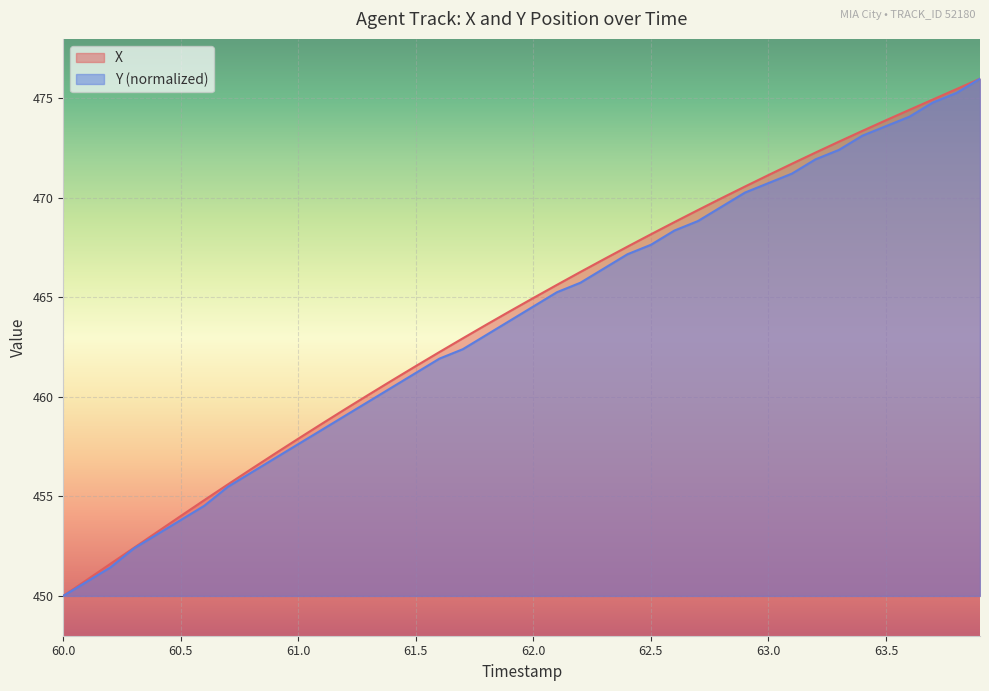

Rank the series at 63.0 from highest to lowest value.

X, Y (normalized)